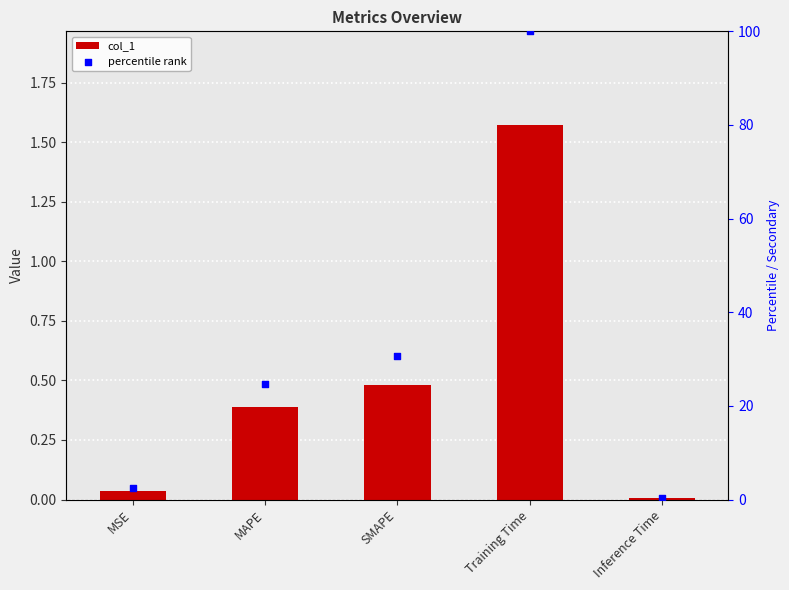

Is the value of percentile rank at SMAPE greater than the value of col_1 at Inference Time?

Yes